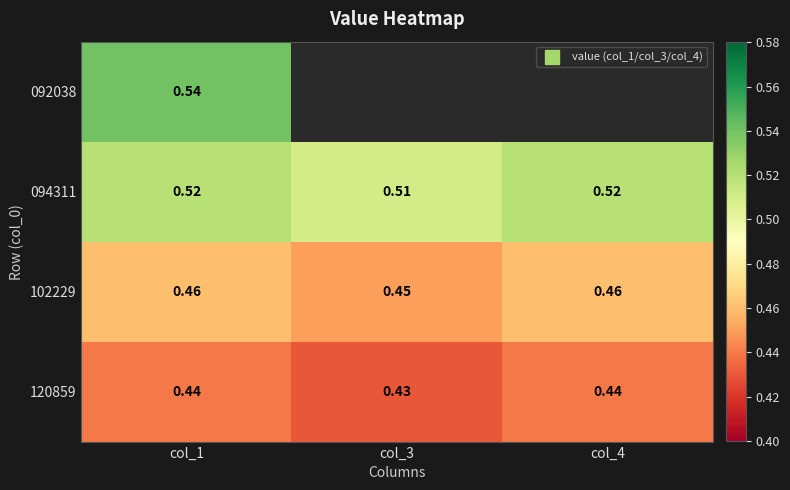

At which category is the sum across all series the highest?

col_1